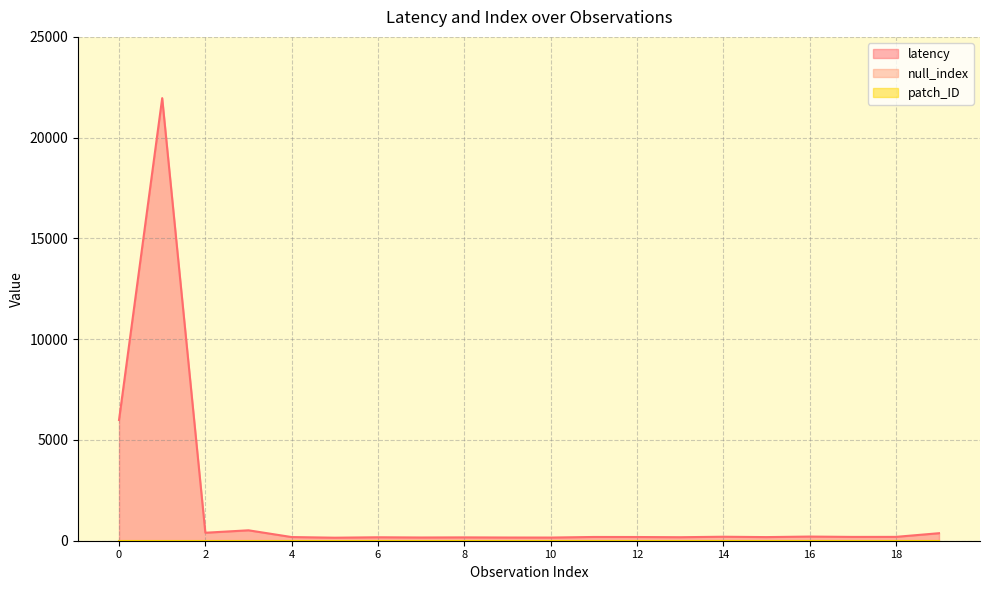

Reading left to right, what are all the values shown in this chart?

latency: 5992	21961	396	517	182	150	171	160	166	159	157	186	184	174	198	180	206	189	191	373
null_index: 0	0	0	0	0	0	0	0	0	0	0	0	0	0	0	0	0	0	0	0
patch_ID: 0	0	0	0	0	0	0	0	0	0	0	0	0	0	0	0	0	0	0	0